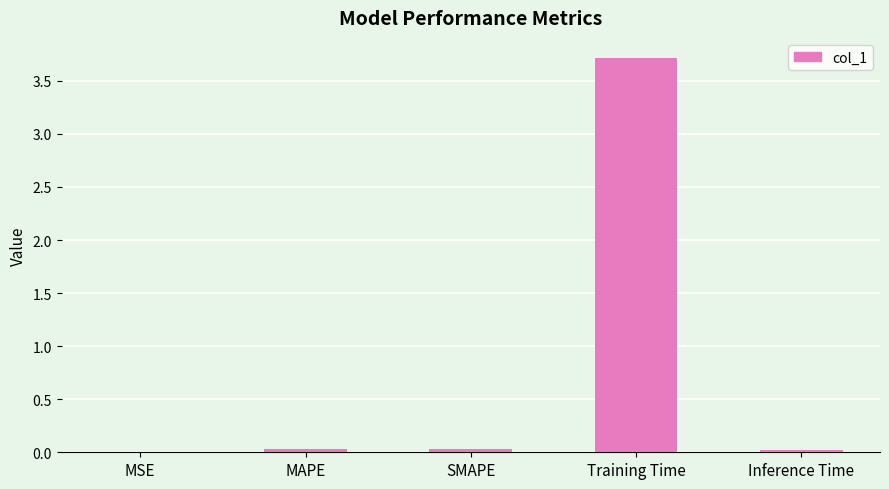

The value at Training Time is 3.7. True or false?

True